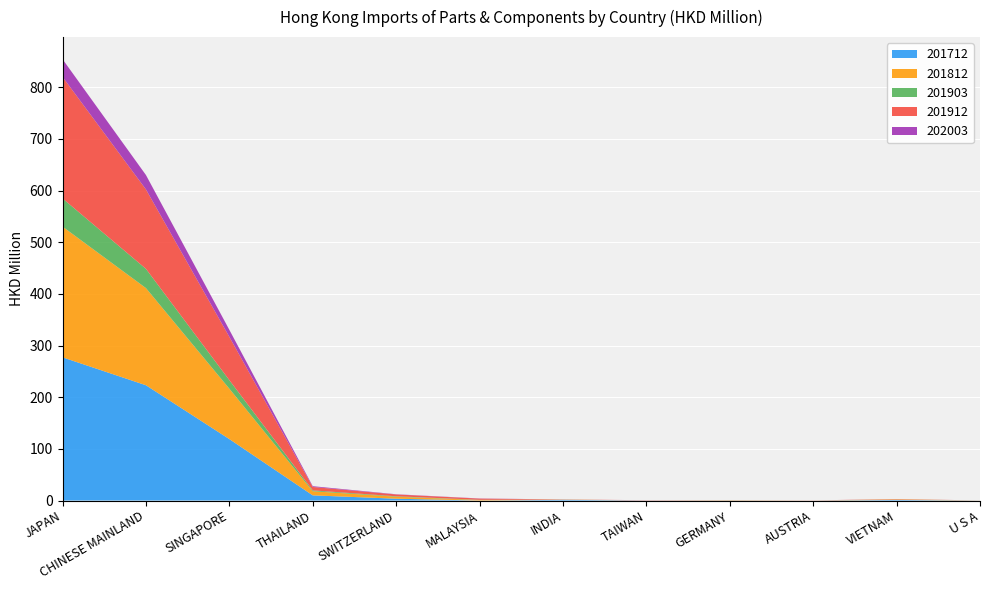

Reading right to left, list all the values displayed in this chart.

202003: 0.0	0.0	0.0	0.0	0.0	0.0	0.3	0.4	1.5	13.6	27.9	34.3
201912: 0.0	0.6	0.2	0.1	0.4	0.3	2.3	3.5	6.6	83.8	153.7	235.3
201903: 0.0	0.1	0.0	0.1	0.0	0.1	0.4	0.8	1.7	16.6	37.3	54.6
201812: 0.1	0.9	0.1	0.5	0.1	0.3	0.9	3.9	8.0	97.6	188.1	253.1
201712: 0.1	1.1	0.0	0.2	0.1	1.3	0.0	3.5	10.0	119.0	223.2	277.2